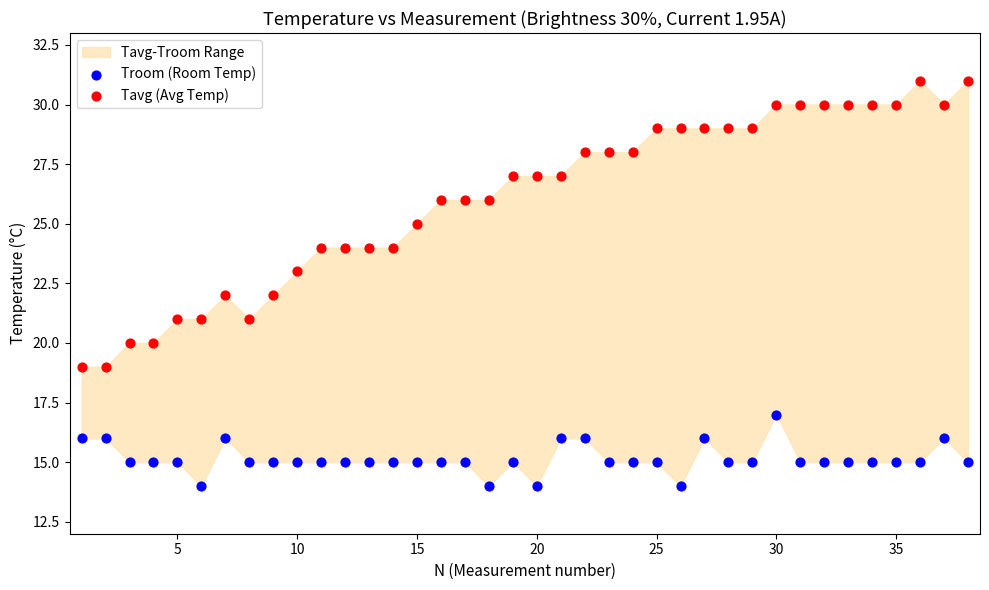

Which series reaches the minimum Y coordinate?

Troom (Room Temp)